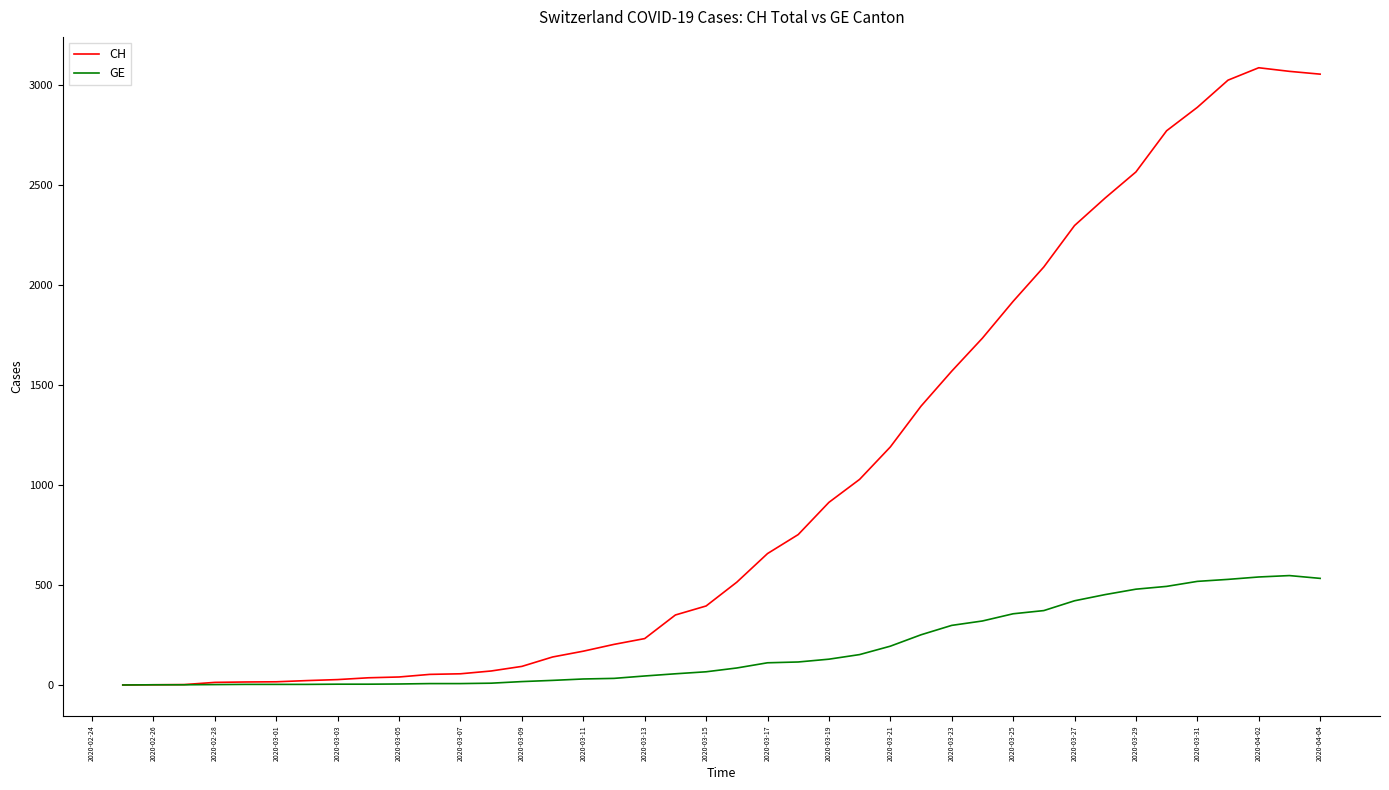

Which series has the largest total across all categories?

CH